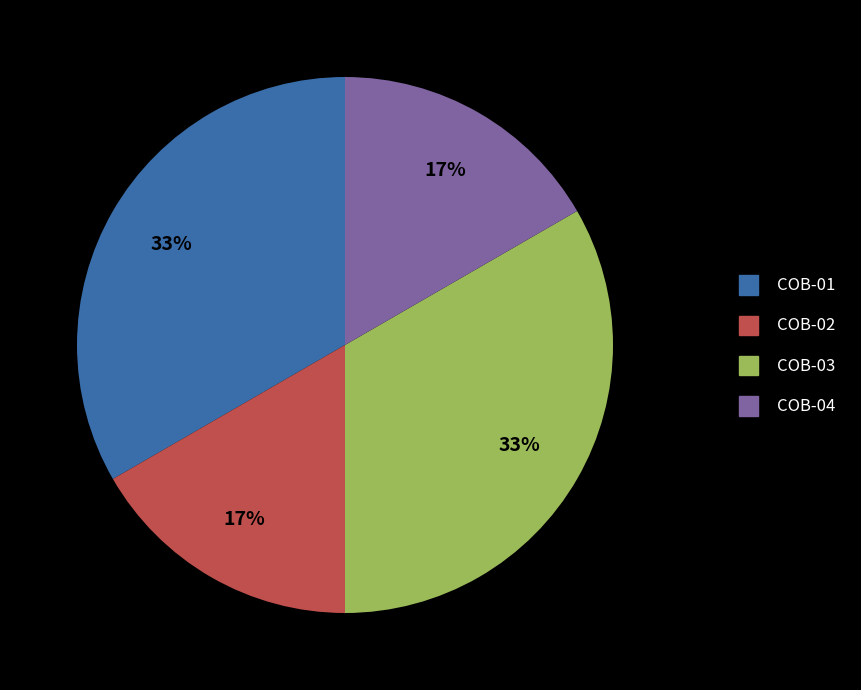

Is it true that COB-02 is 17% of the pie?

True